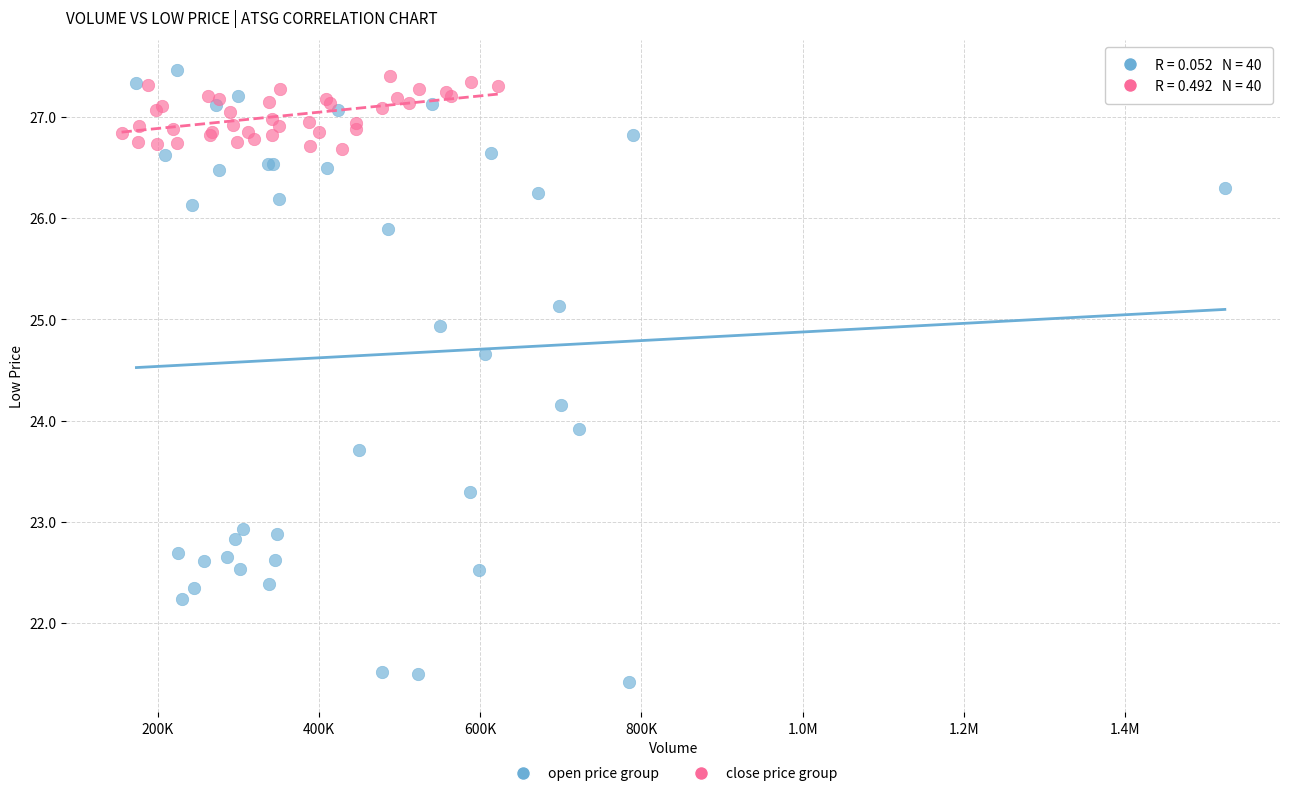

Which series contains the lowest Y value?

open price group